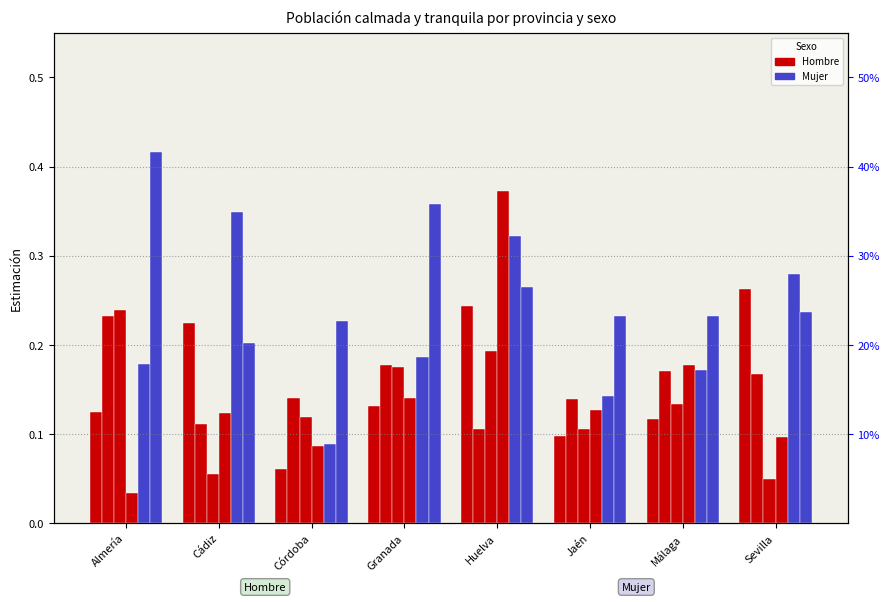

Reading right to left, list all the values displayed in this chart.

Hombre 2007: Sevilla=0.3	Málaga=0.1	Jaén=0.1	Huelva=0.2	Granada=0.1	Córdoba=0.1	Cádiz=0.2	Almería=0.1
Hombre 2012: Sevilla=0.2	Málaga=0.2	Jaén=0.1	Huelva=0.1	Granada=0.2	Córdoba=0.1	Cádiz=0.1	Almería=0.2
Hombre 2016: Sevilla=0.0	Málaga=0.1	Jaén=0.1	Huelva=0.2	Granada=0.2	Córdoba=0.1	Cádiz=0.1	Almería=0.2
Hombre 2023: Sevilla=0.1	Málaga=0.2	Jaén=0.1	Huelva=0.4	Granada=0.1	Córdoba=0.1	Cádiz=0.1	Almería=0.0
Mujer 2007: Sevilla=0.3	Málaga=0.2	Jaén=0.1	Huelva=0.3	Granada=0.2	Córdoba=0.1	Cádiz=0.3	Almería=0.2
Mujer 2012: Sevilla=0.2	Málaga=0.2	Jaén=0.2	Huelva=0.3	Granada=0.4	Córdoba=0.2	Cádiz=0.2	Almería=0.4